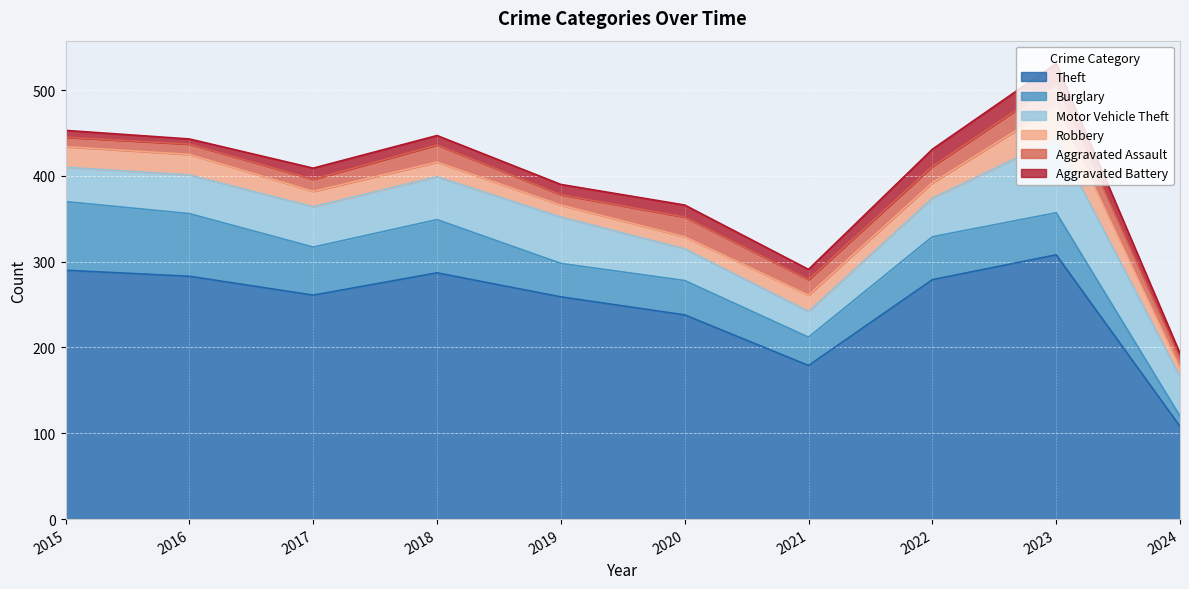

Which series changed the most between 2017 and 2022?

Theft